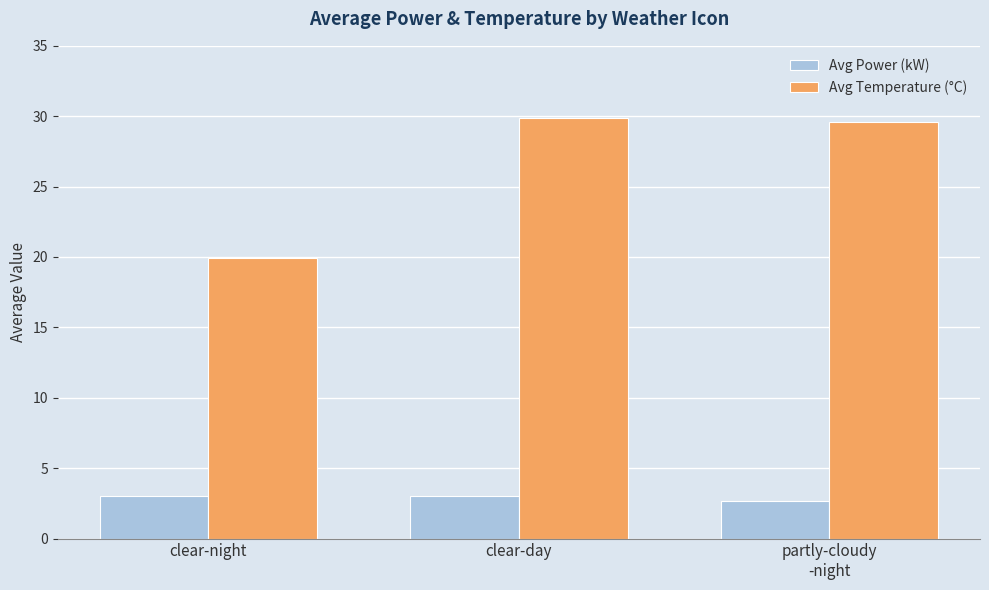

What is the greatest value displayed?

29.9